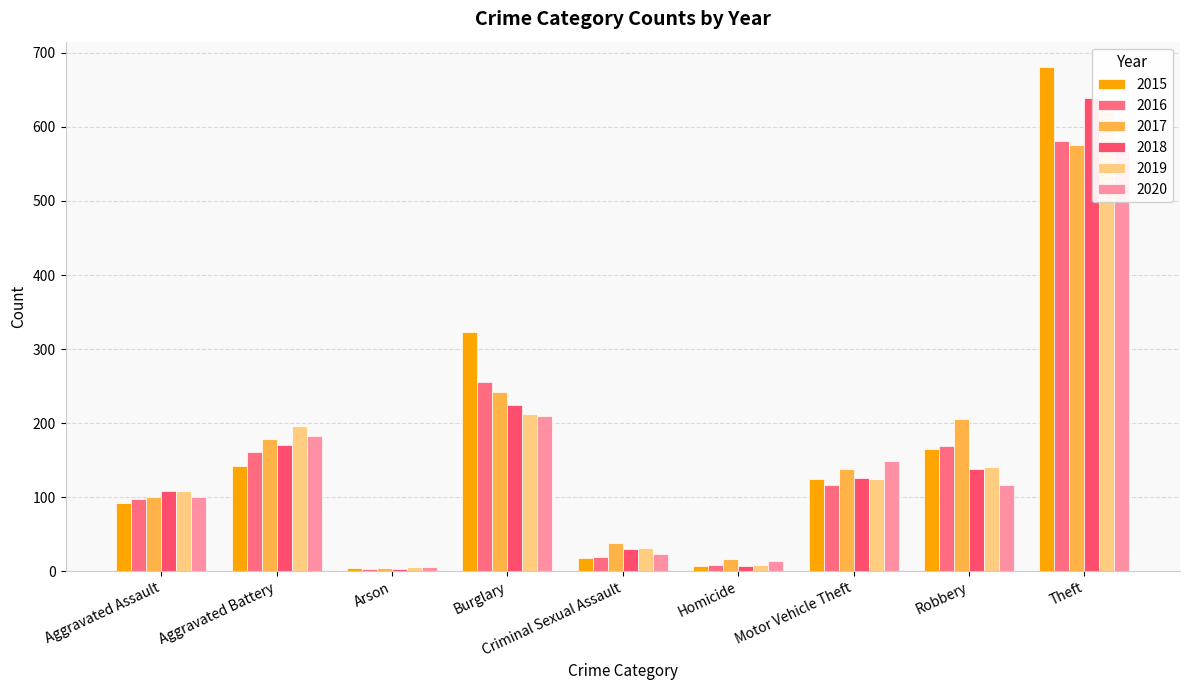

Reading left to right, what are all the values shown in this chart?

2015: 92	142	4	323	18	7	124	165	681
2016: 98	161	3	256	19	9	117	169	581
2017: 100	178	5	242	38	16	138	205	575
2018: 108	170	3	225	30	7	126	138	639
2019: 108	196	6	213	31	9	125	141	634
2020: 100	182	6	210	23	14	149	117	568